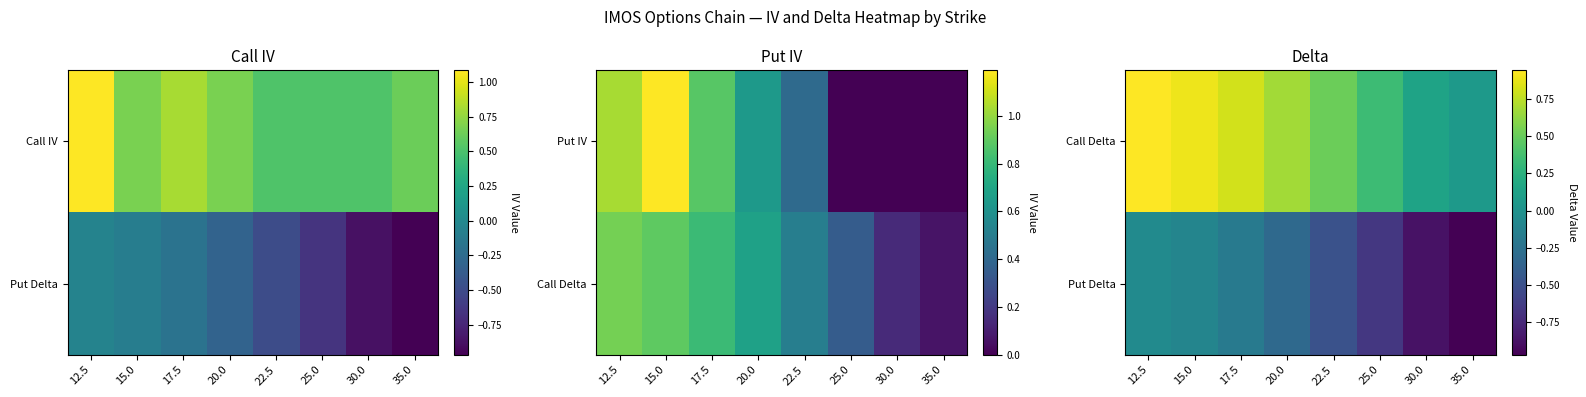

What is the difference between the second highest and minimum values in the Call Delta series?

0.8